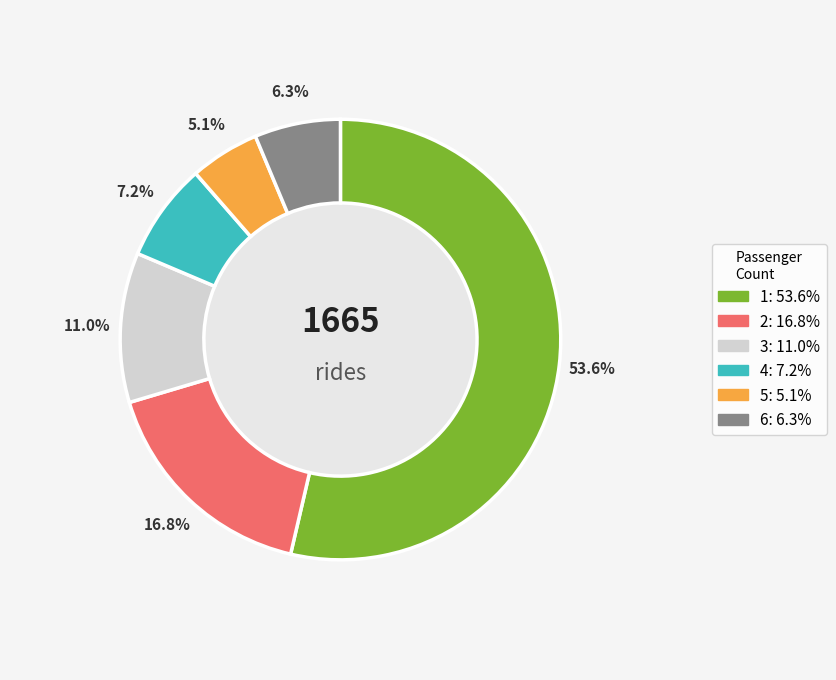

How many segments does this pie chart have?

6